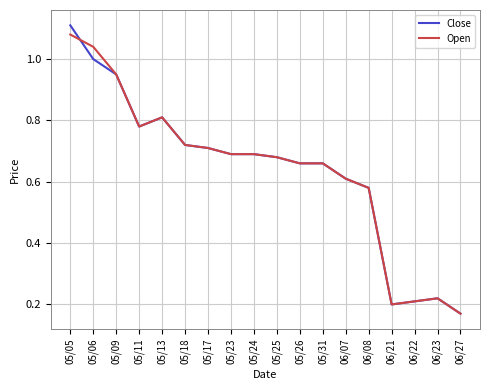

What is the total value across all series at 06/21?

0.4